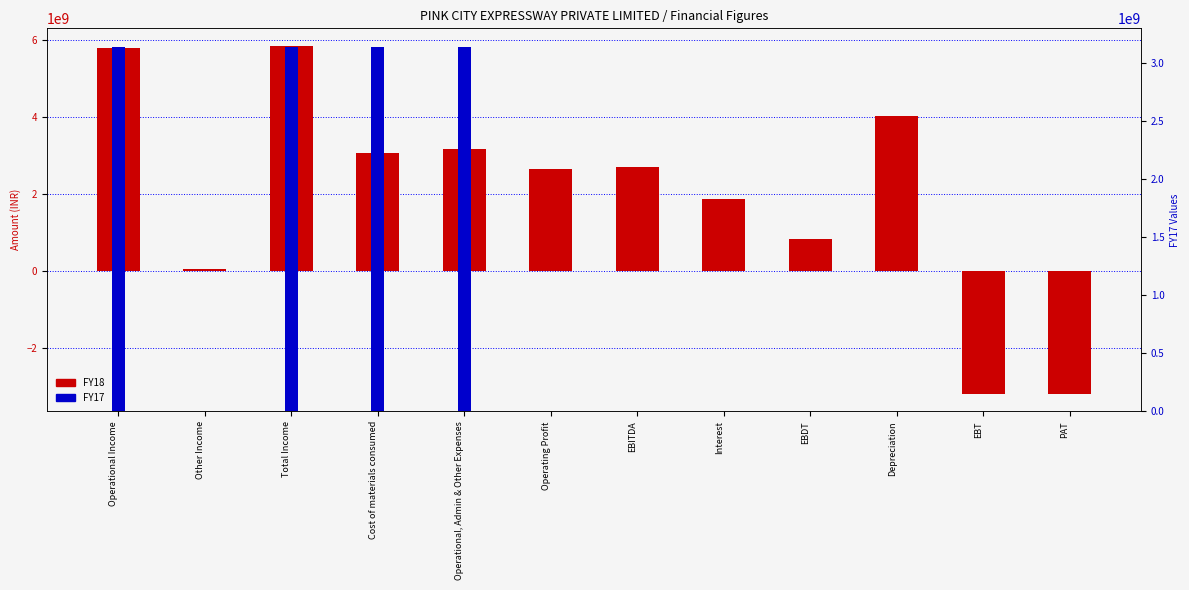

What is the average value of the FY18 series?

1962541667